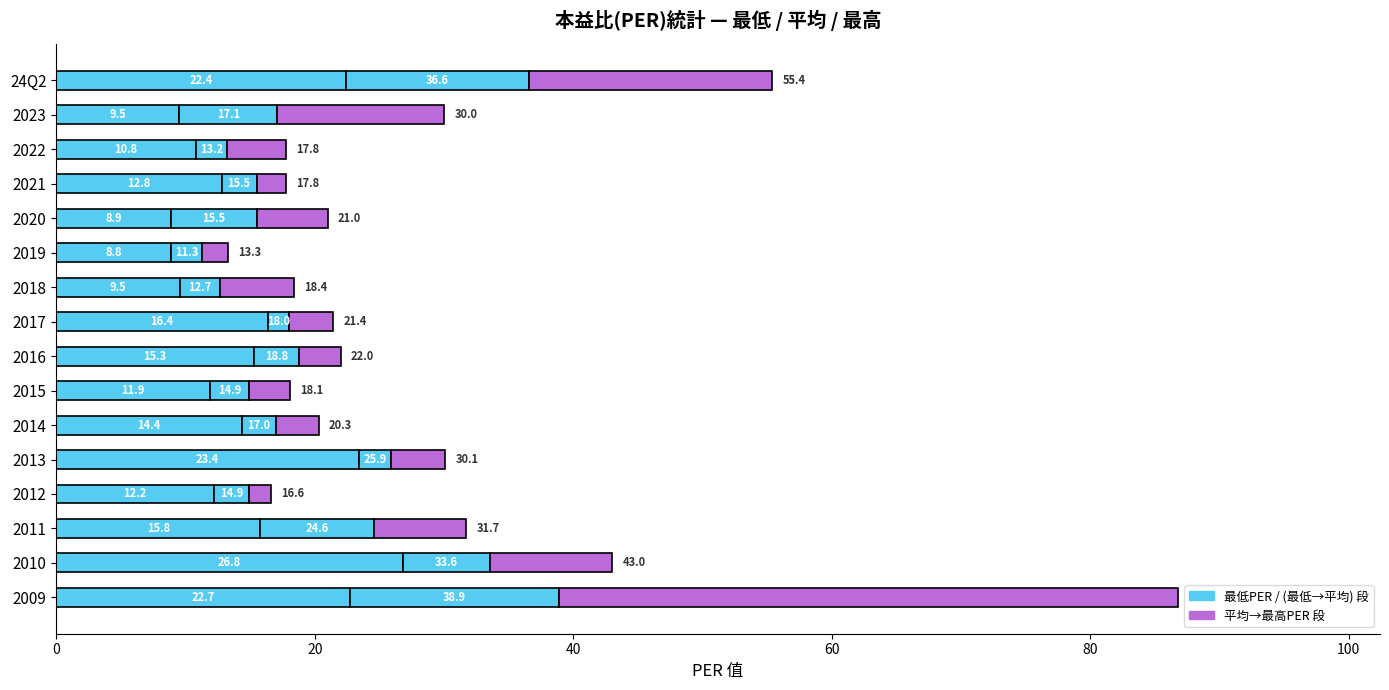

What is the label of the 13th bar from the left?

2021